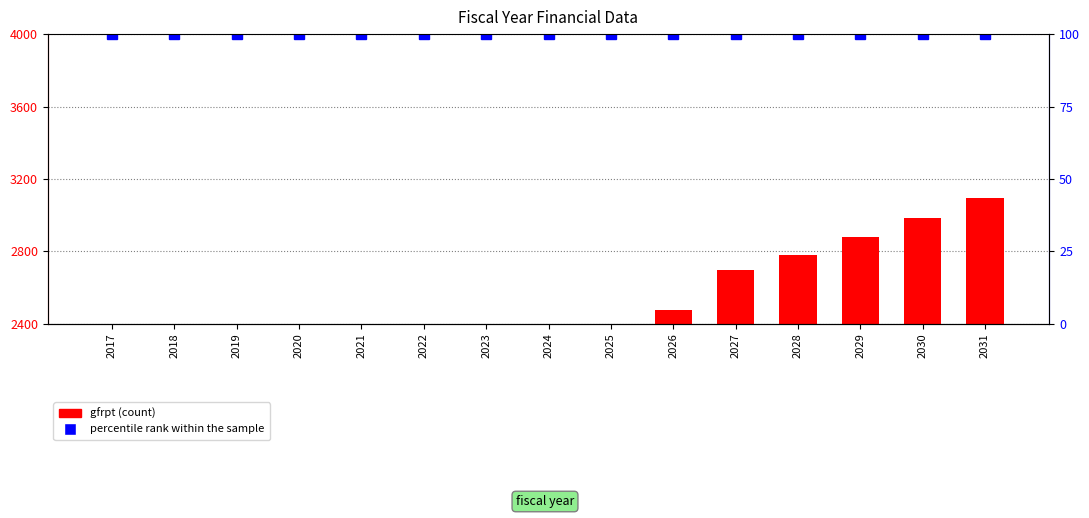

At which label is gfrpt closest to 2339?

2025